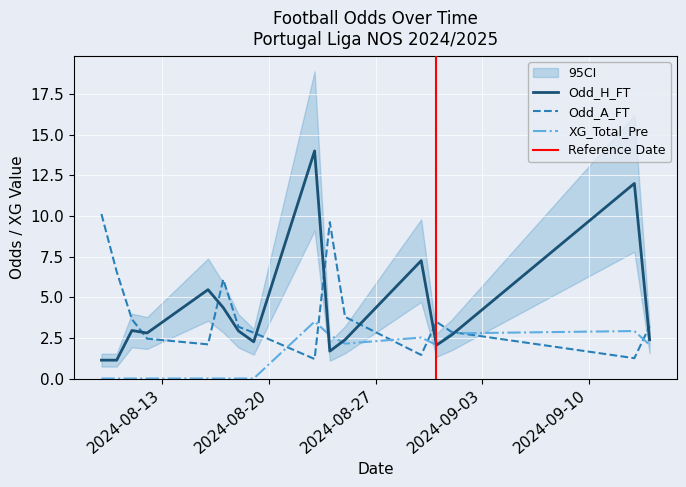

What is the highest value of the Odd_H_FT series?

14.0